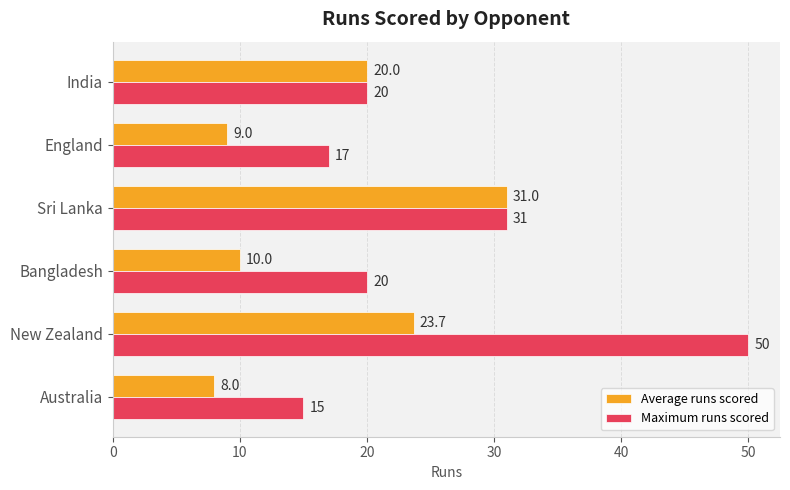

Which series has the widest spread of values?

Maximum runs scored